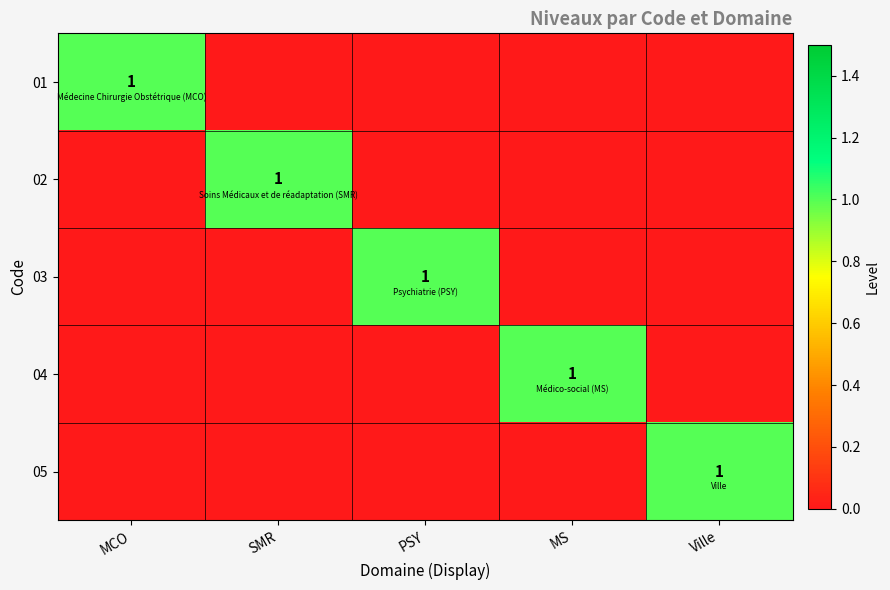

How many categories are shown in the chart?

5